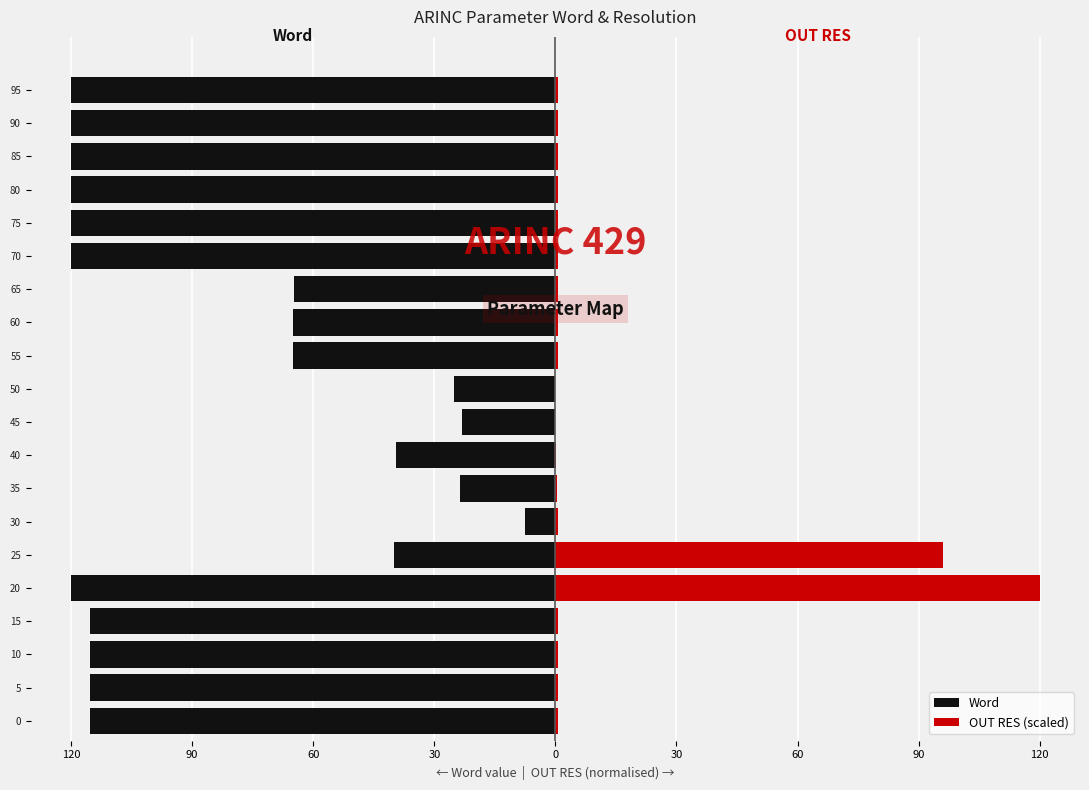

What are all the series names shown in the legend?

Word, OUT RES (scaled)